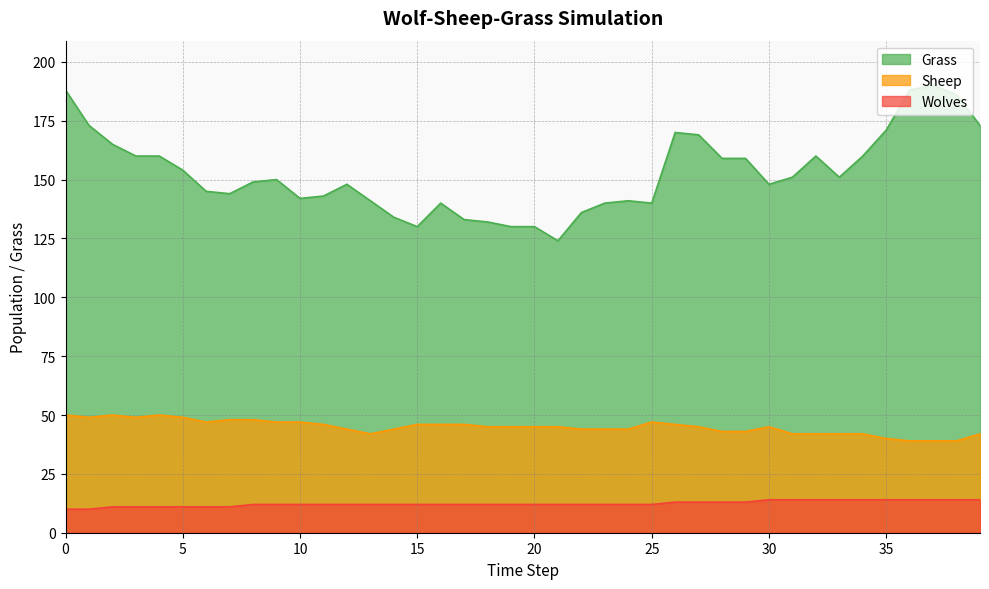

What is the sum of all Grass values?

6107